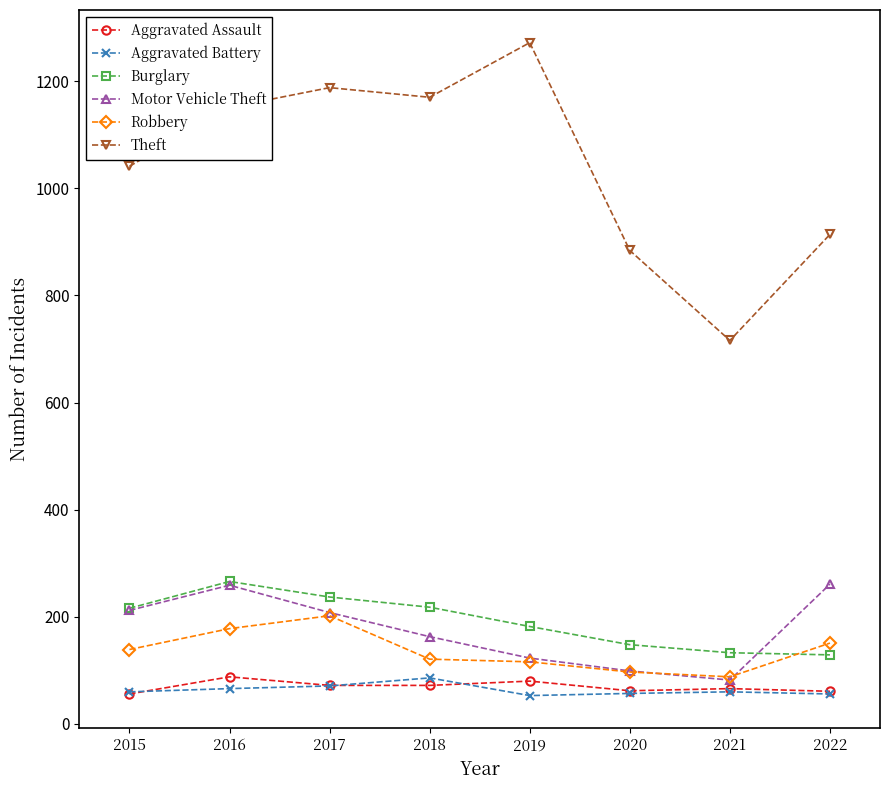

The Aggravated Battery series shows 110 at 2016. True or false?

False